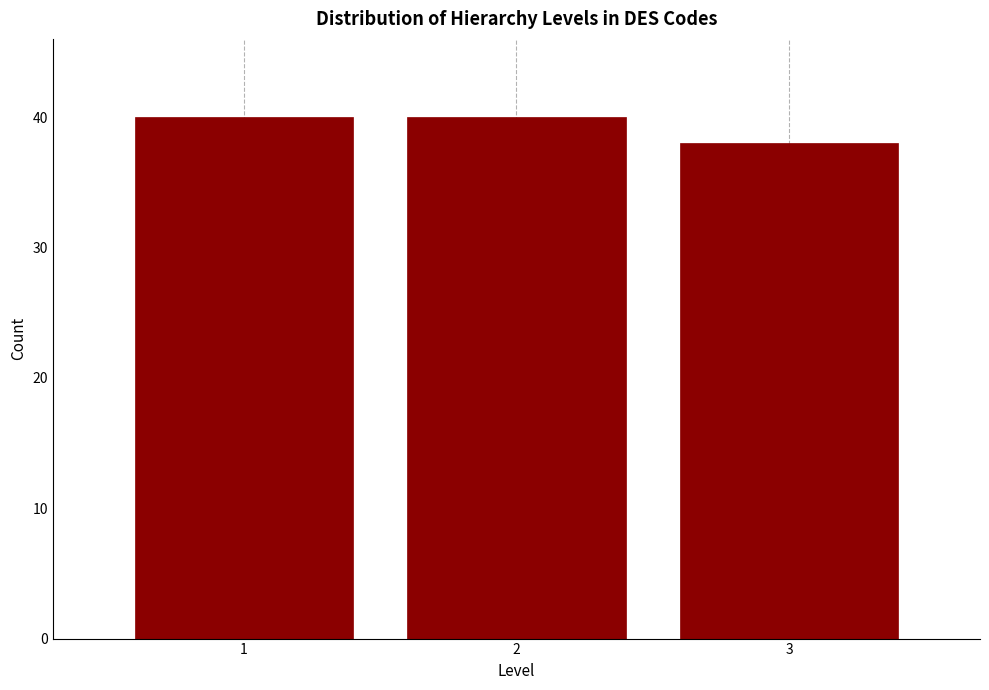

Reading left to right, extract all data points from this chart.

40	40	38